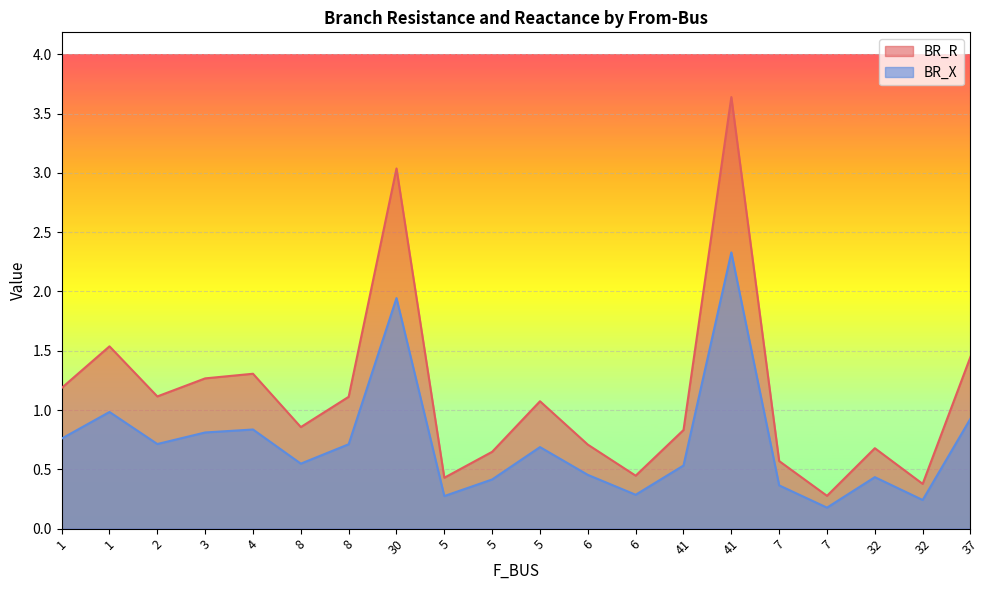

What value does the BR_R series have at 6?

0.4